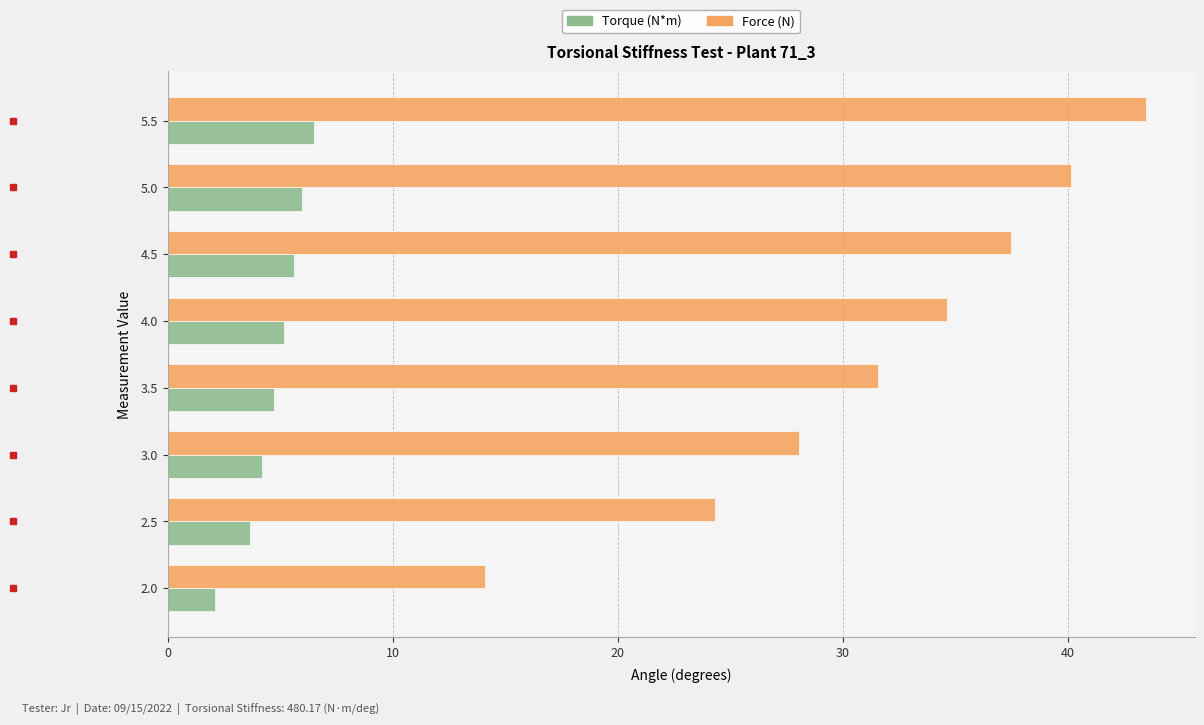

What is the lowest value of the Torque (N*m) series?

2.1